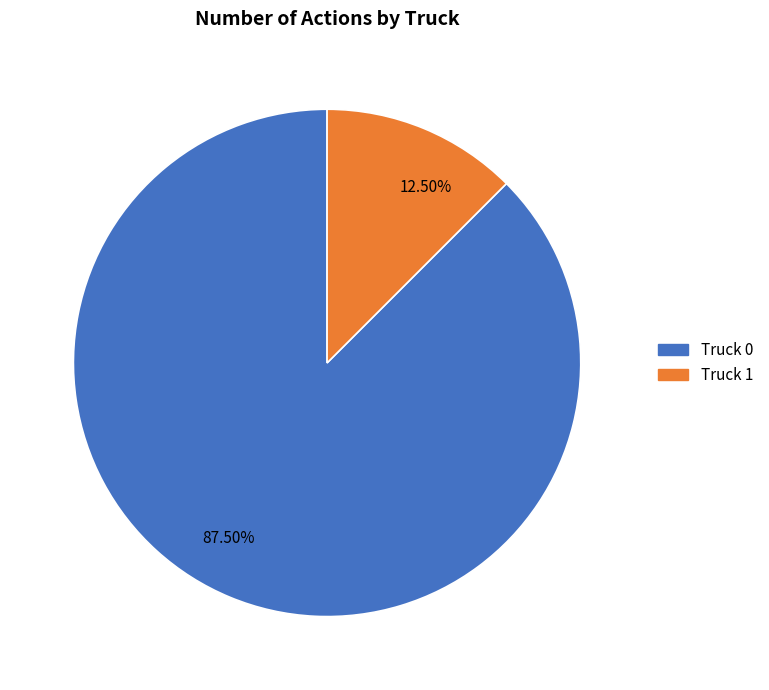

Does Truck 1 represent more than half of the total?

No